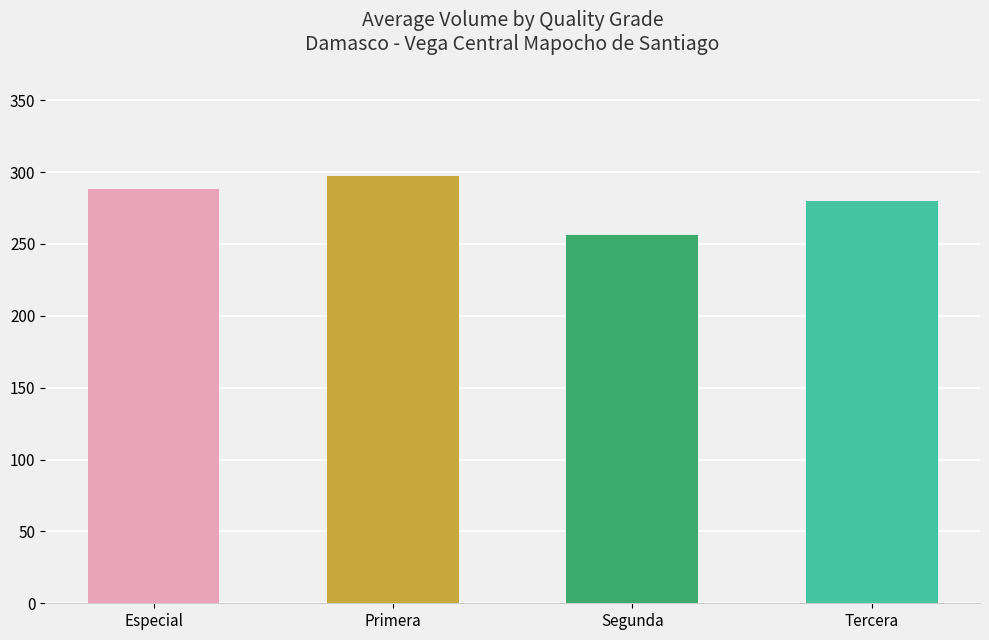

What is the maximum value shown in the chart?

297